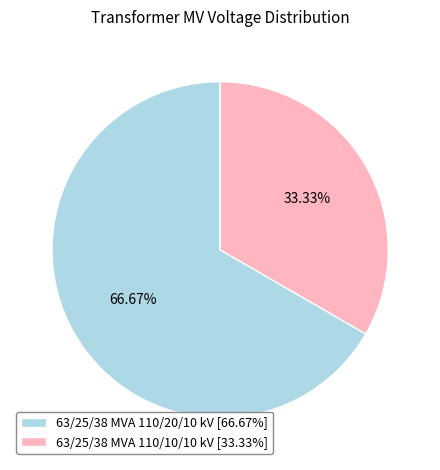

What is the ratio of the value at 63/25/38 MVA 110/20/10 kV [66.67%] to the value at 63/25/38 MVA 110/10/10 kV [33.33%]?

2.0